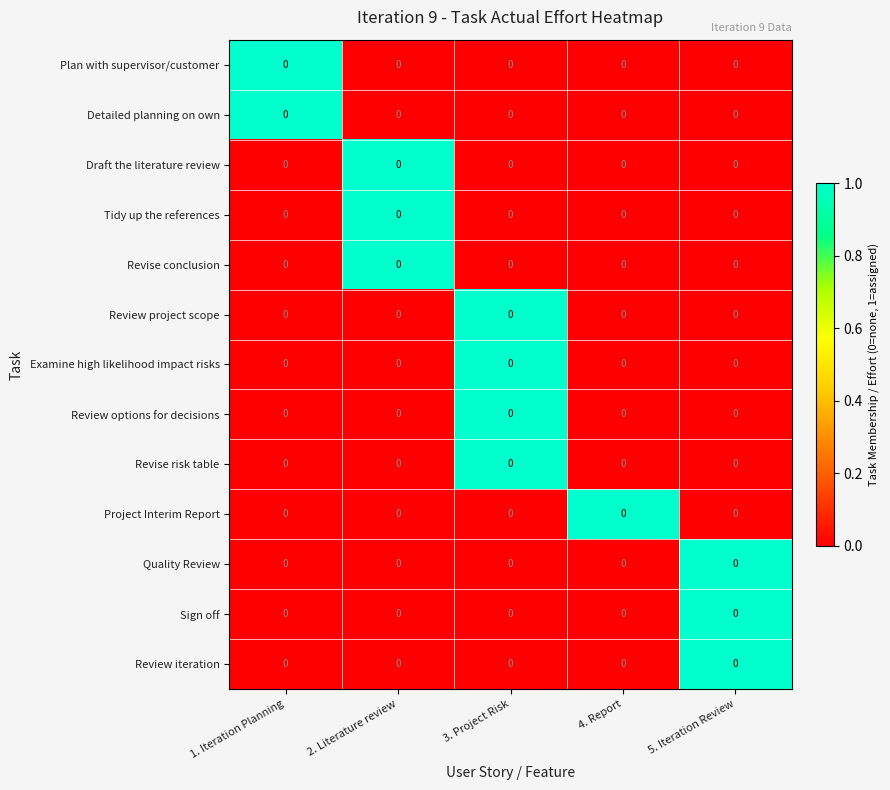

Count the Plan with supervisor/customer values in the range 0 to 1.

5